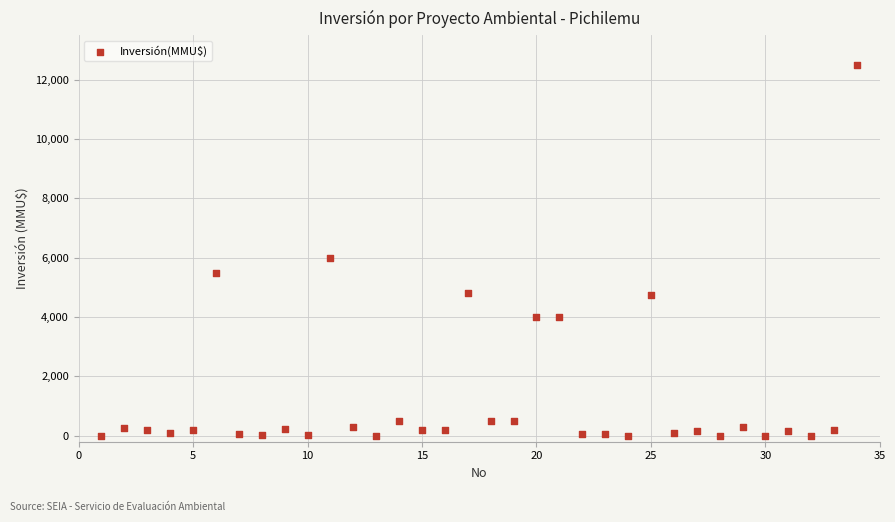

What is the range of Y values (max minus min)?

12500